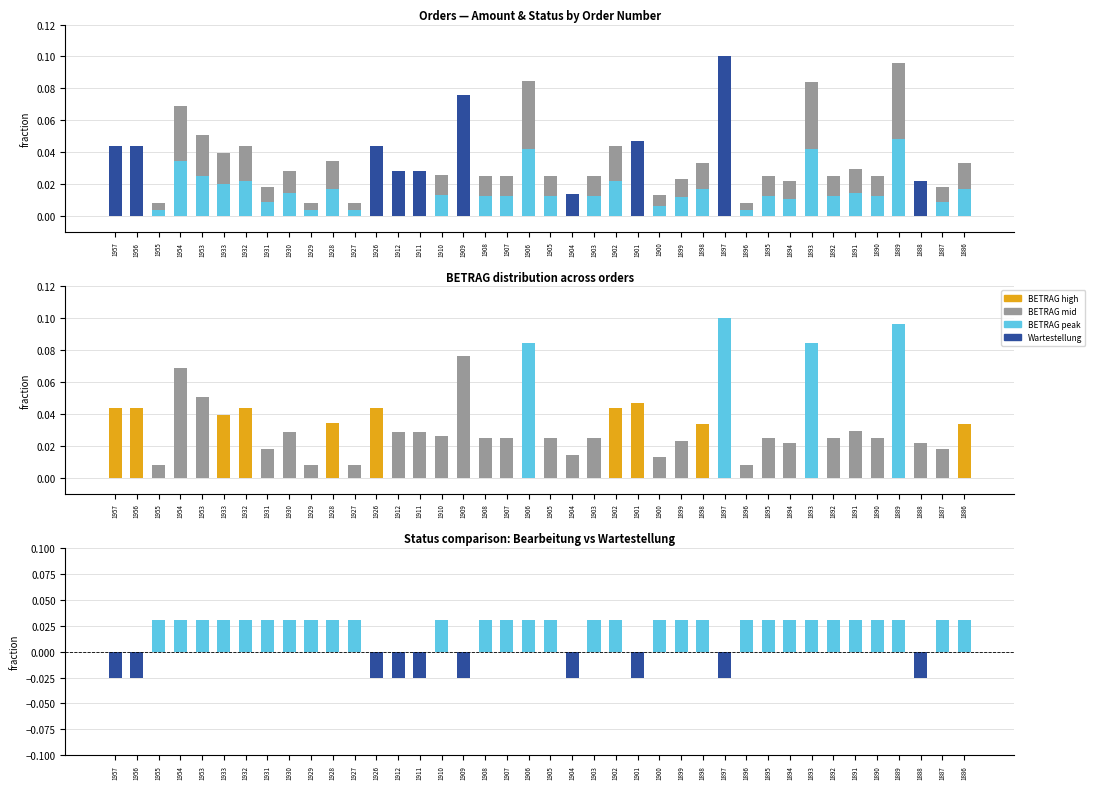

How many categories are shown in the chart?

40